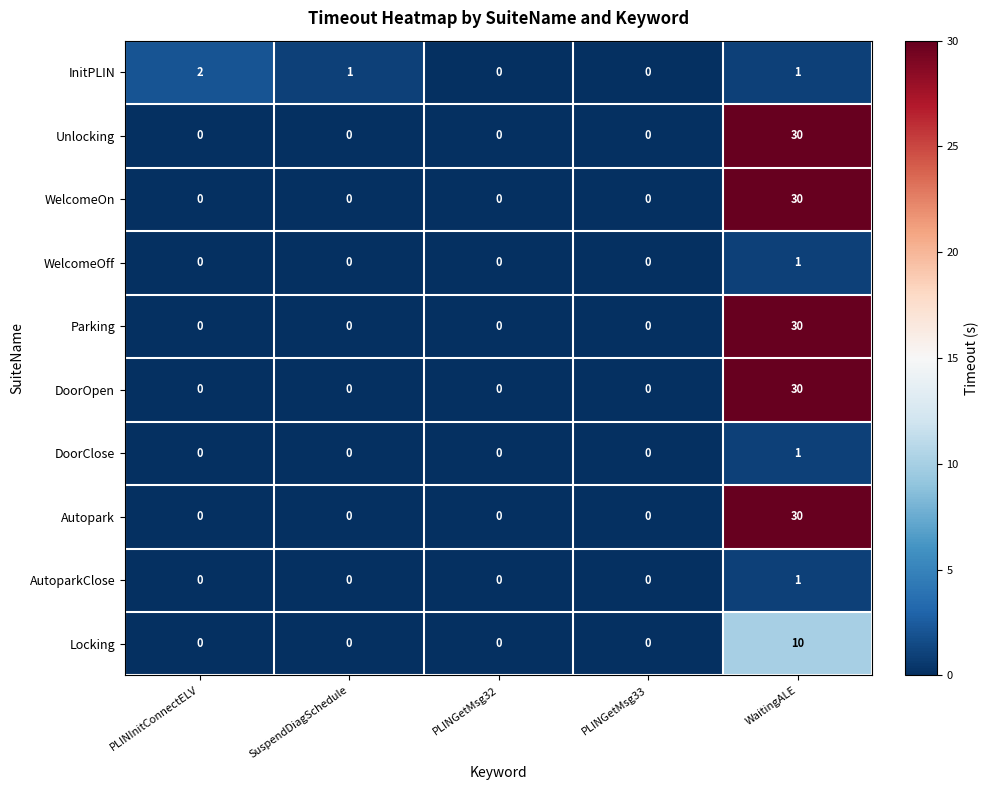

What is the spread (max minus min) of values at WaitingALE?

29